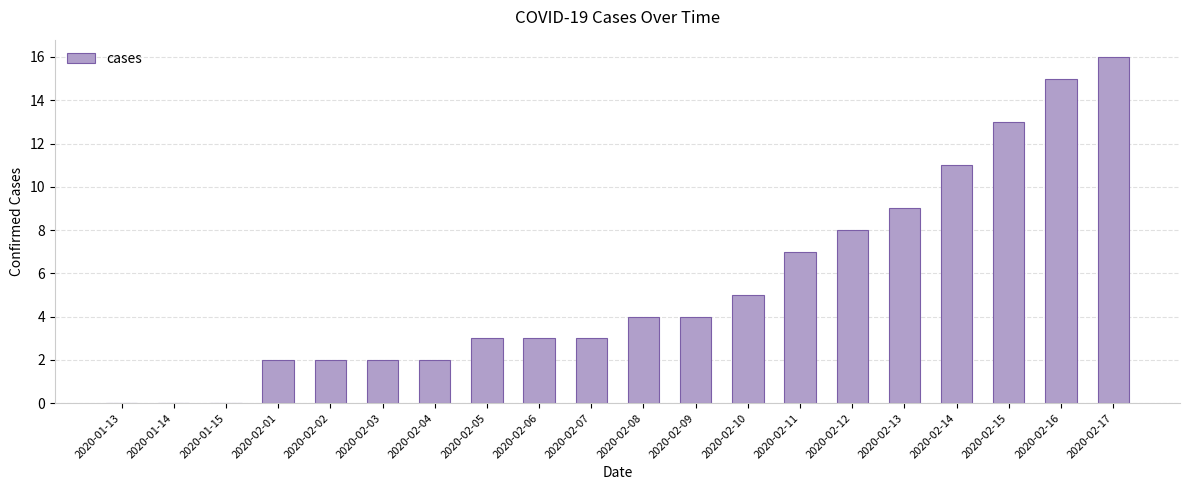

The chart shows a value of 6 at 2020-02-09. True or false?

False